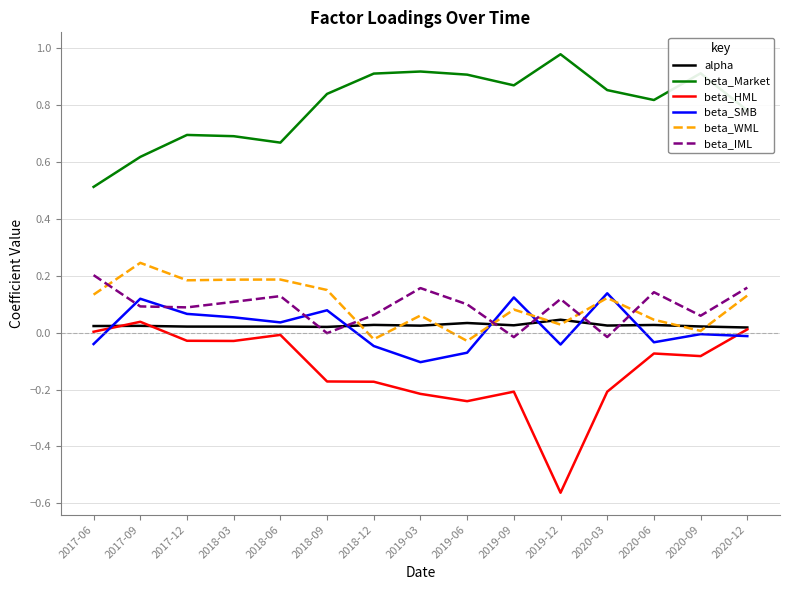

The alpha series shows 0.0 at 2019-03. True or false?

True